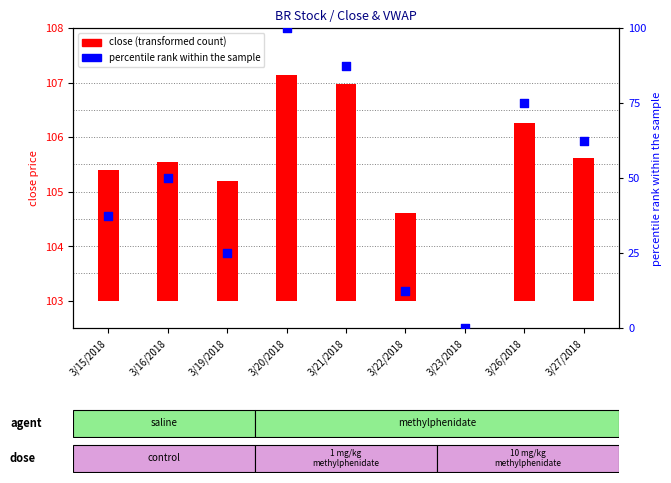

At how many categories does at least one series exceed 84?

2